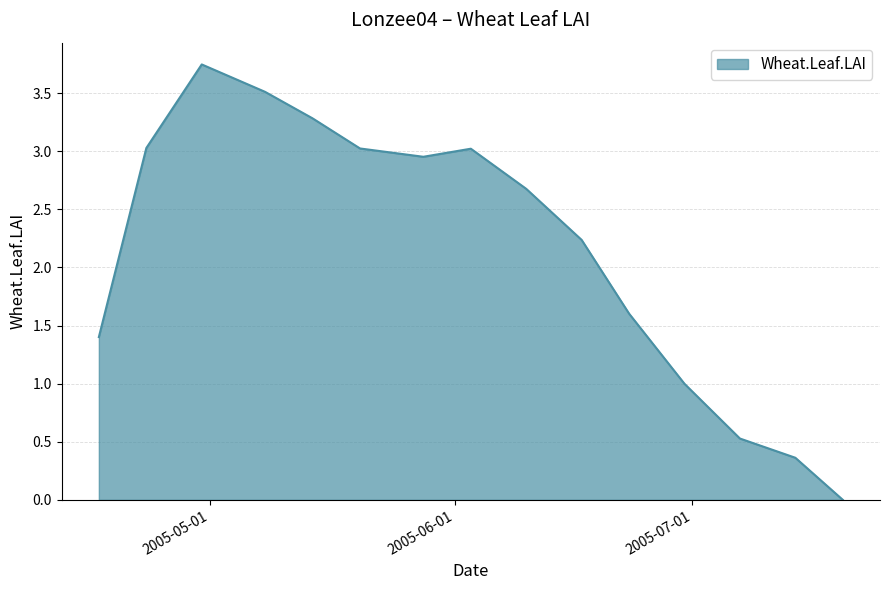

How many lines are shown in the chart?

1